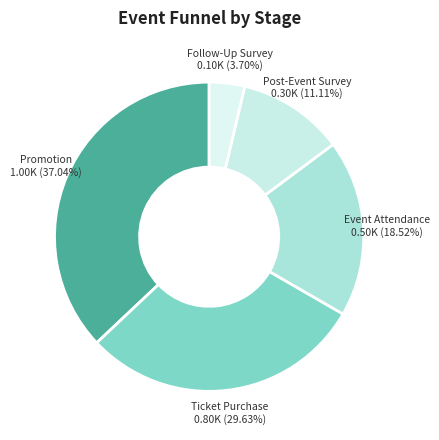

Count the number of slices in the pie.

5